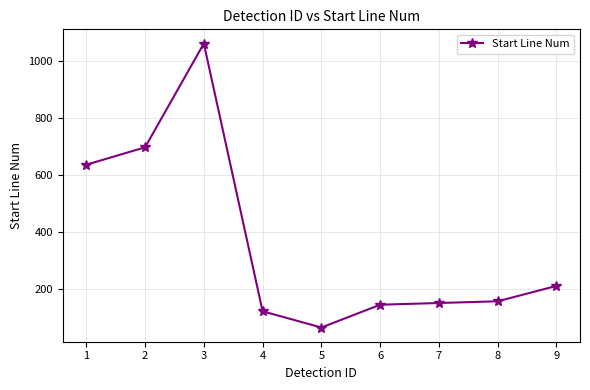

What is the average value?

362